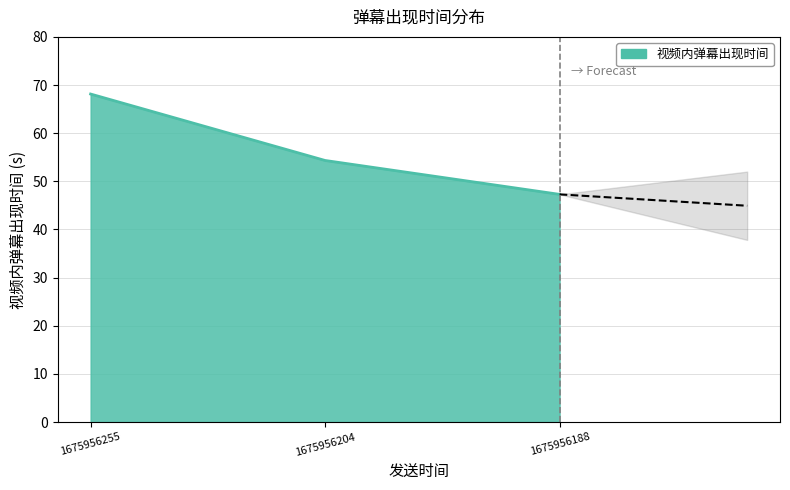

Rank the categories by value from highest to lowest.

1675956255, 1675956204, 1675956188